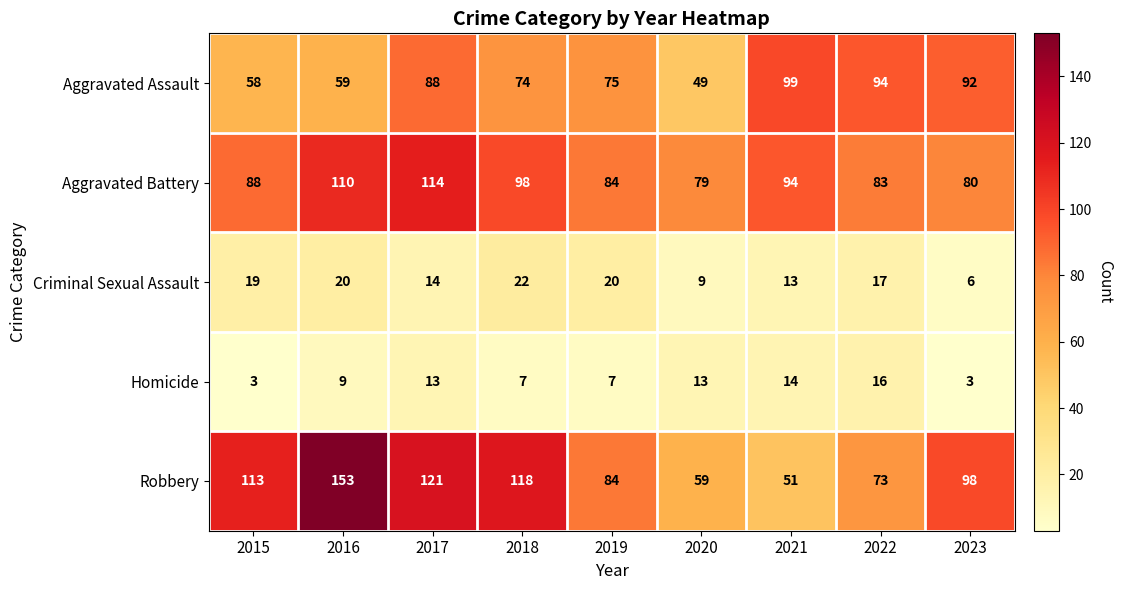

At how many categories does at least one series exceed 27?

9